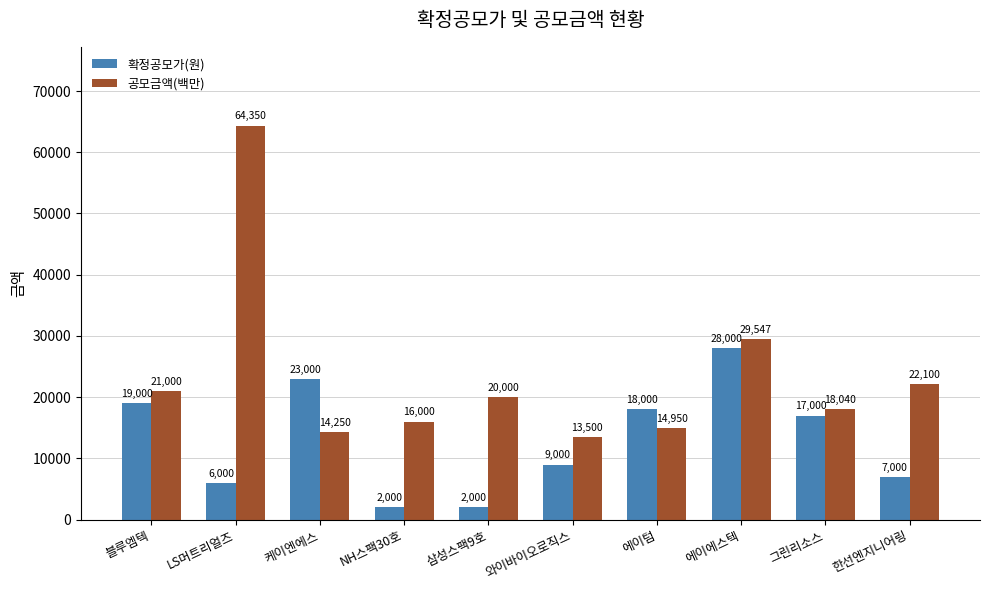

The 확정공모가(원) series shows 3660 at LS머트리얼즈. True or false?

False